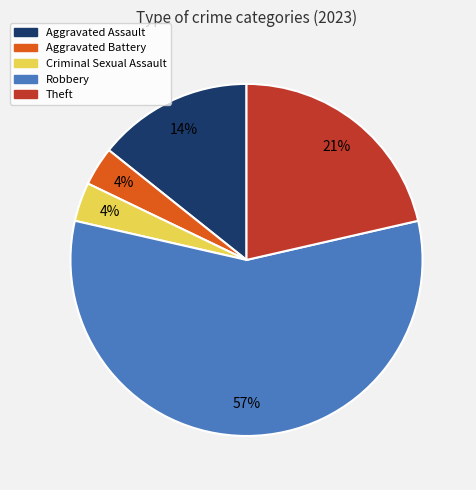

Is Robbery the majority of the pie?

Yes